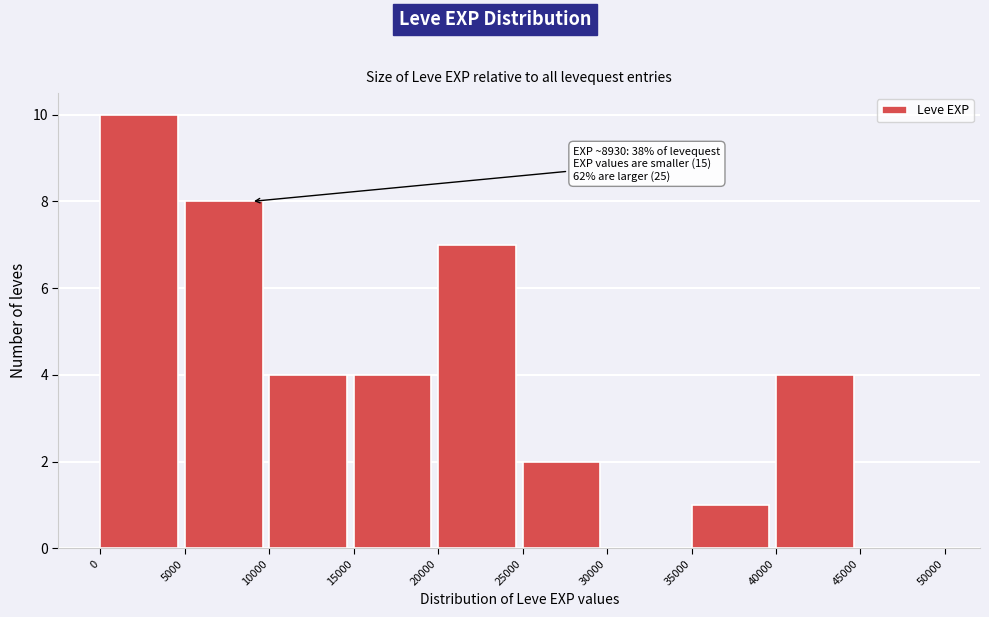

Which range on the x-axis has the tallest bar?

0 to 5000